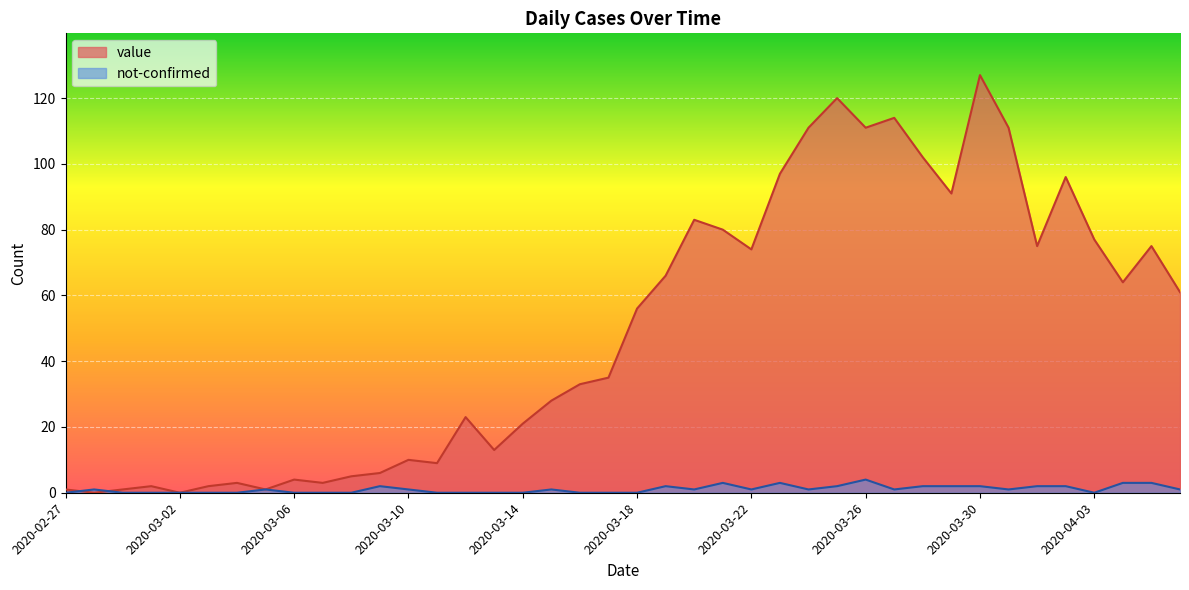

What is the total value across all series at 2020-03-30?

129